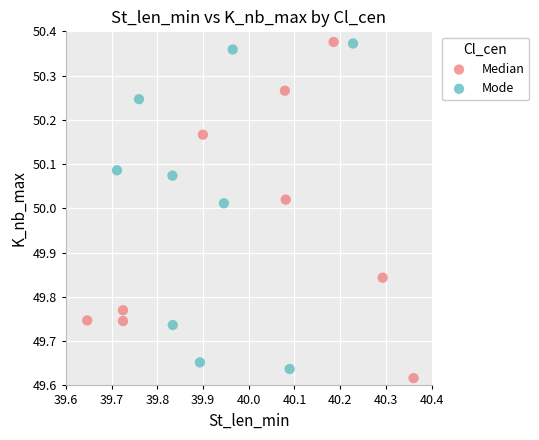

What are all the series names shown in the legend?

Median, Mode